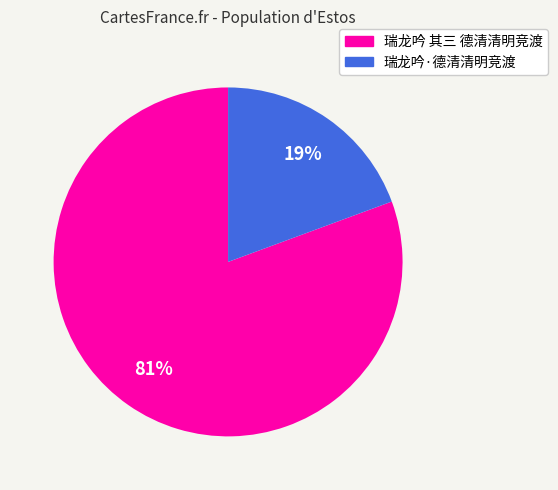

How many segments does this pie chart have?

2